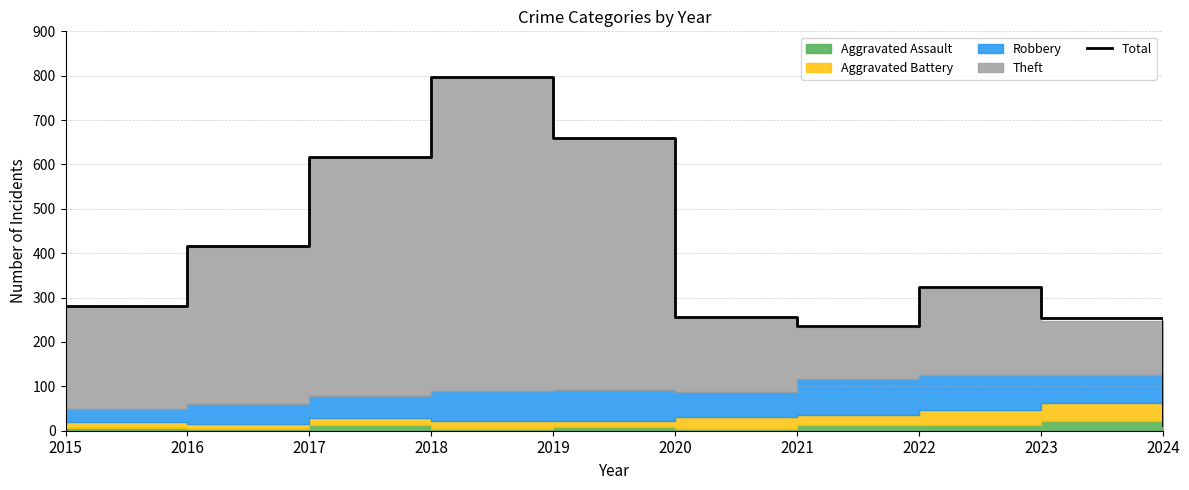

At which label does Total reach its peak?

2018